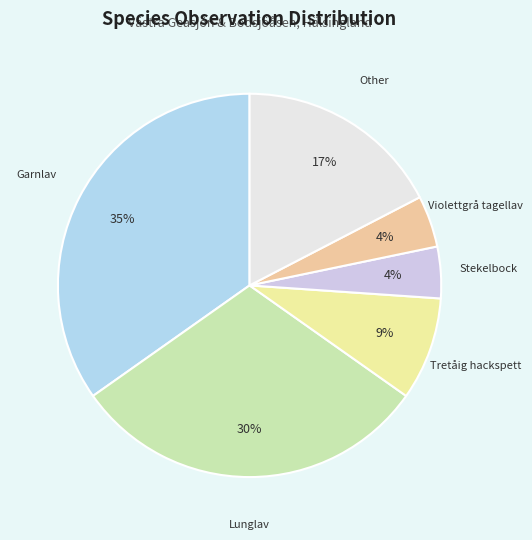

Which slice is the largest?

Garnlav